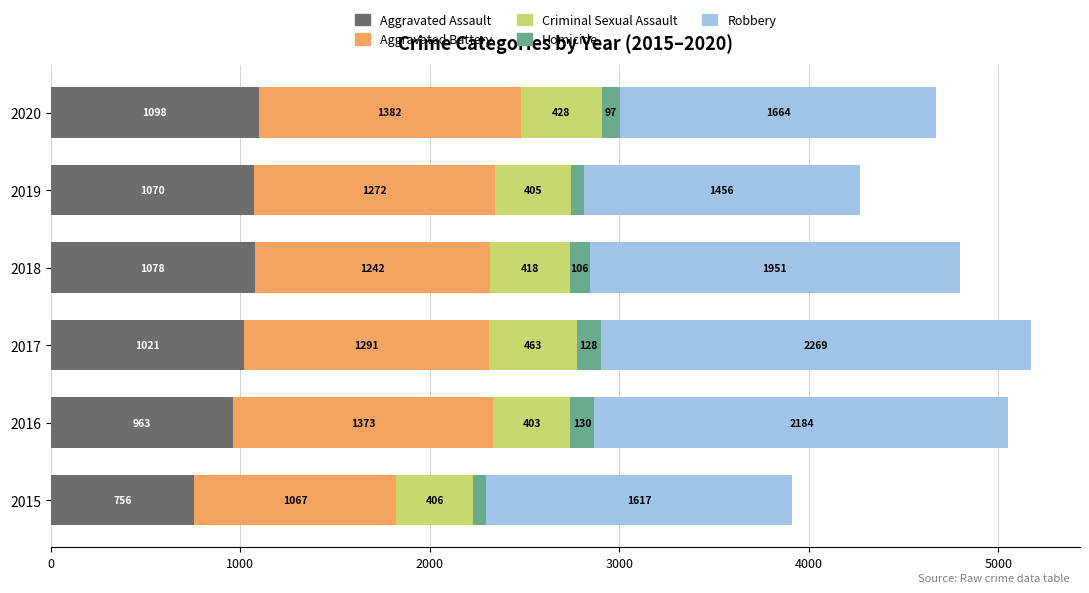

What is the difference between the maximum and minimum values in the Aggravated Assault series?

342